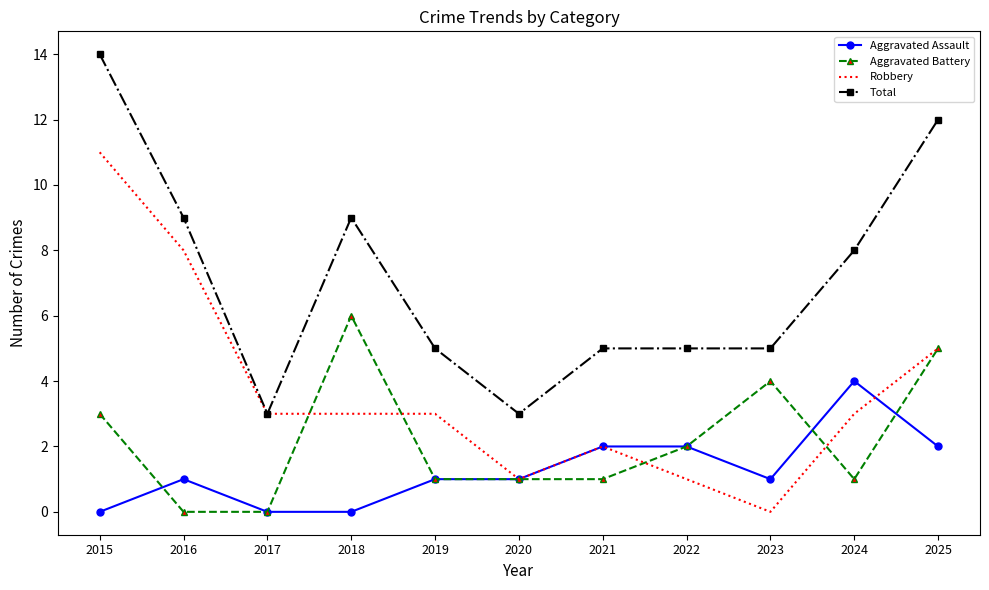

What is the difference between the second highest and second lowest values in the Aggravated Assault series?

2